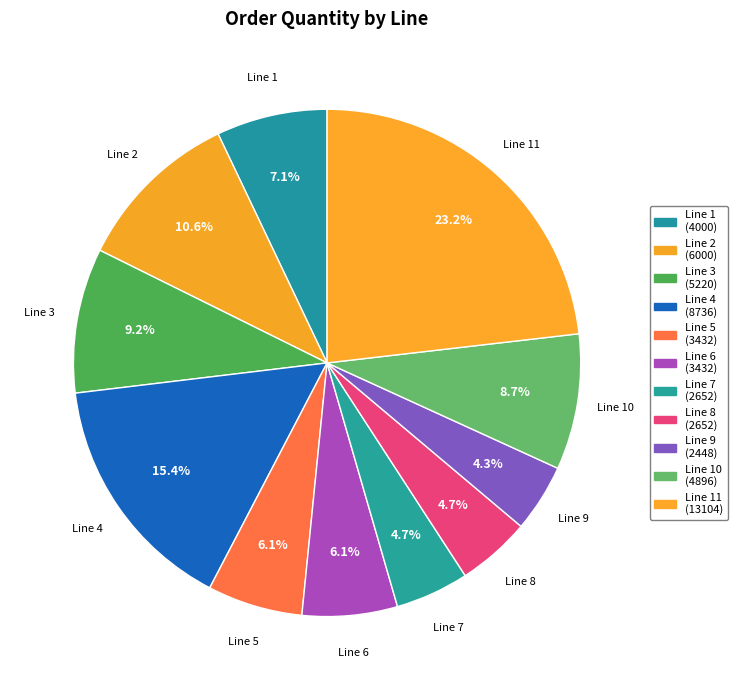

To the nearest percent, what is the average slice percentage?

9%